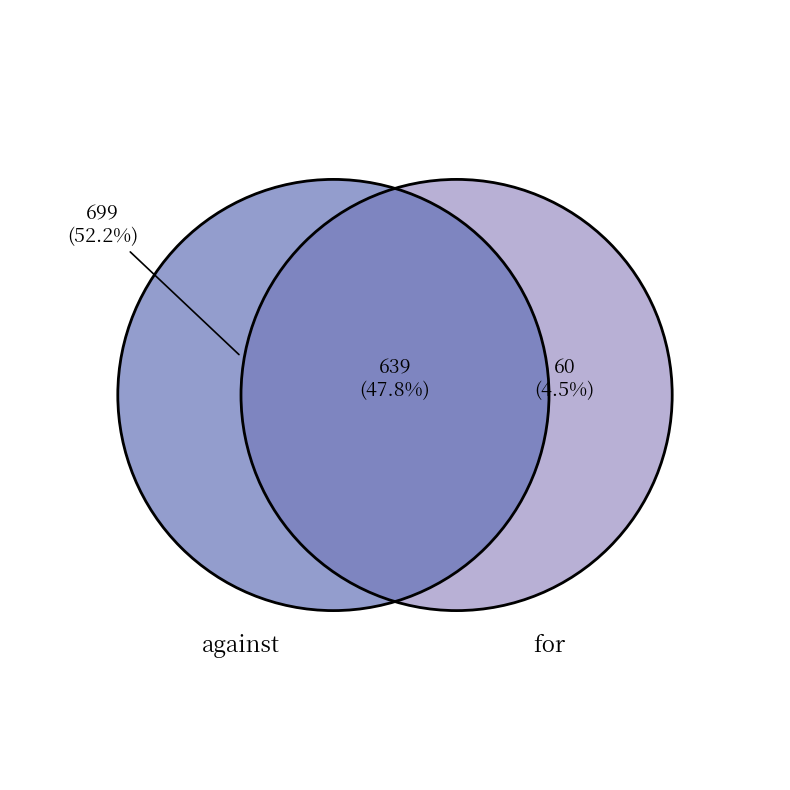

Which slice is the smallest?

for